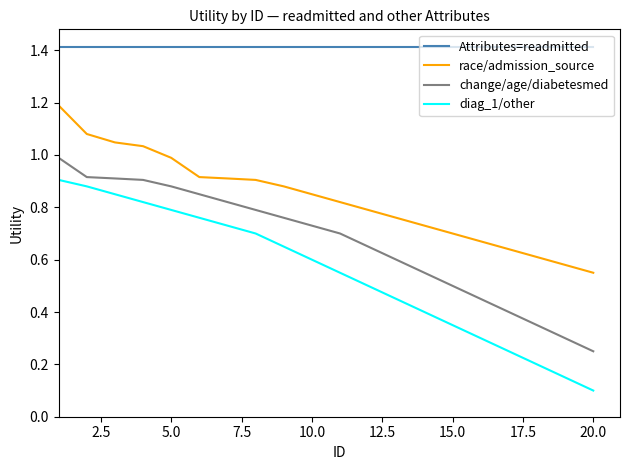

What is the highest value of the race/admission_source series?

1.2